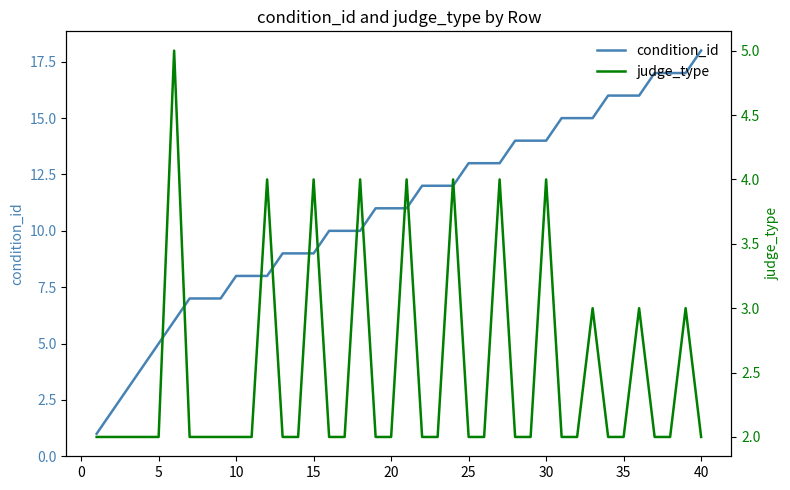

Does the chart display data point markers on the line(s)?

No